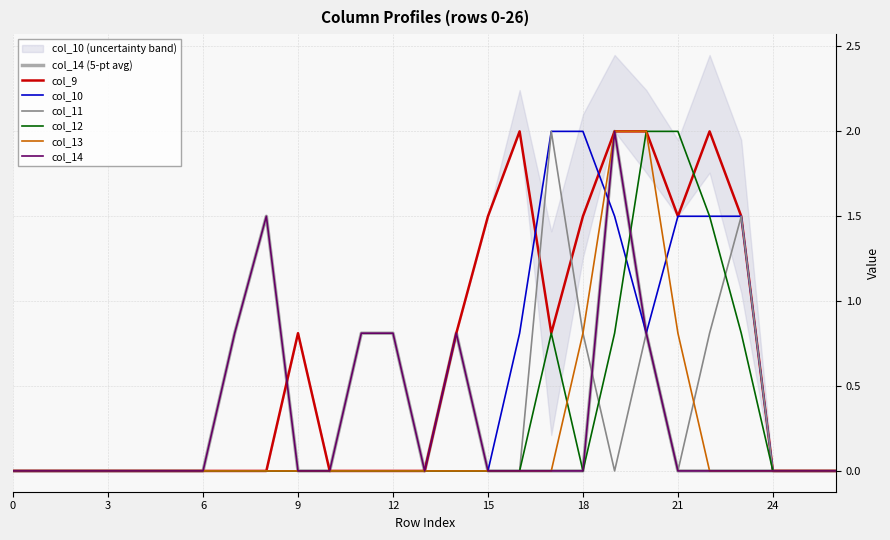

What is the greatest value displayed?

2.0